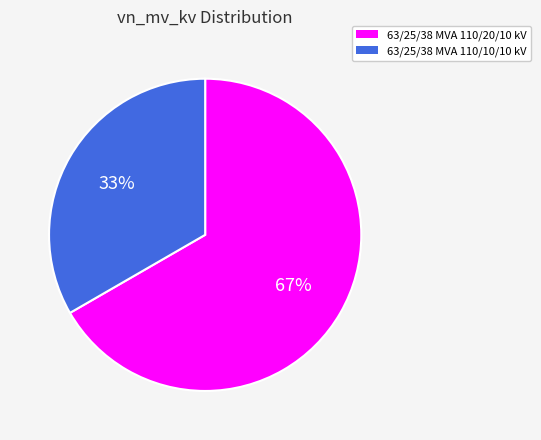

To the nearest percent, what is the combined percentage of 63/25/38 MVA 110/20/10 kV and 63/25/38 MVA 110/10/10 kV?

100%